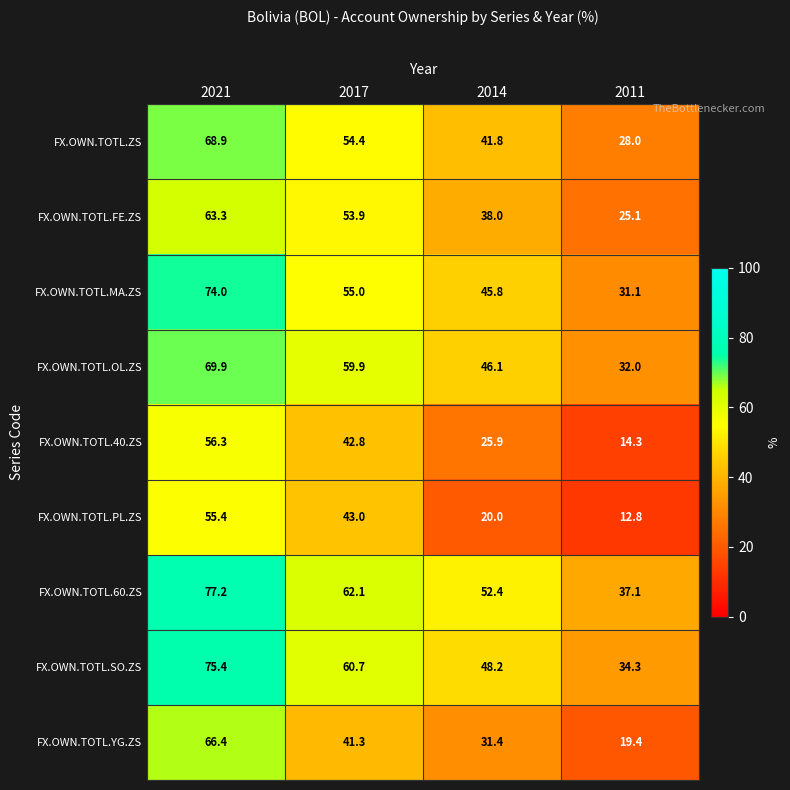

Which series has the widest spread of values?

FX.OWN.TOTL.YG.ZS